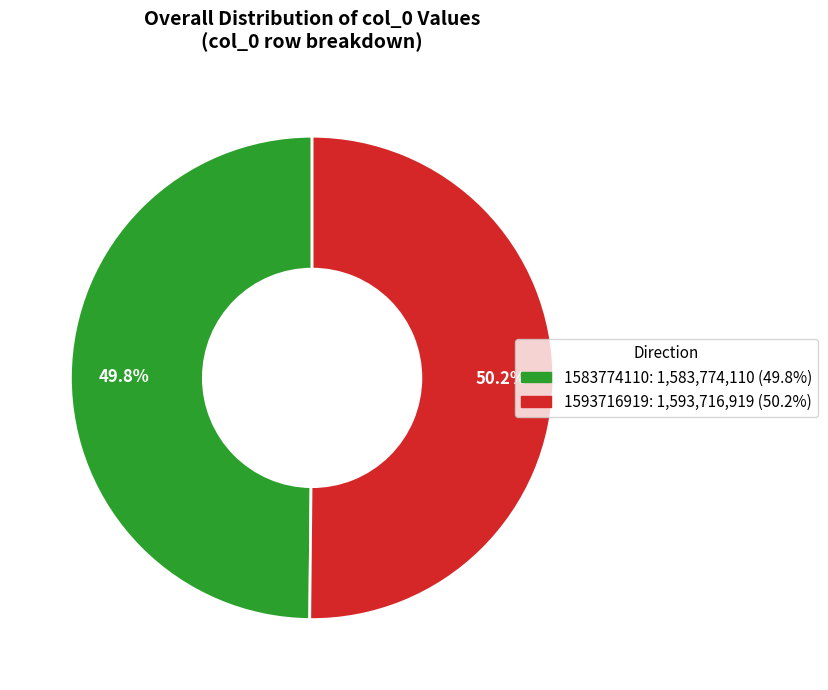

Does any single category account for the majority?

Yes